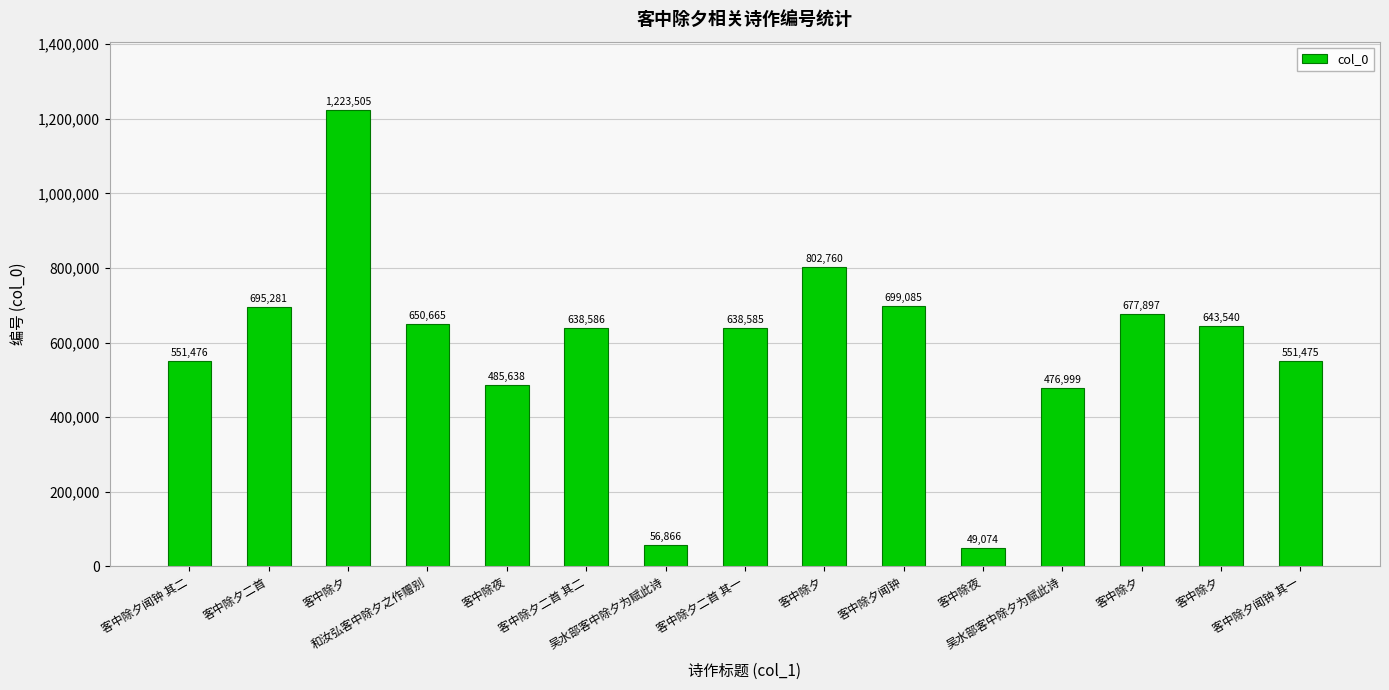

Does the chart contain stacked bars?

No